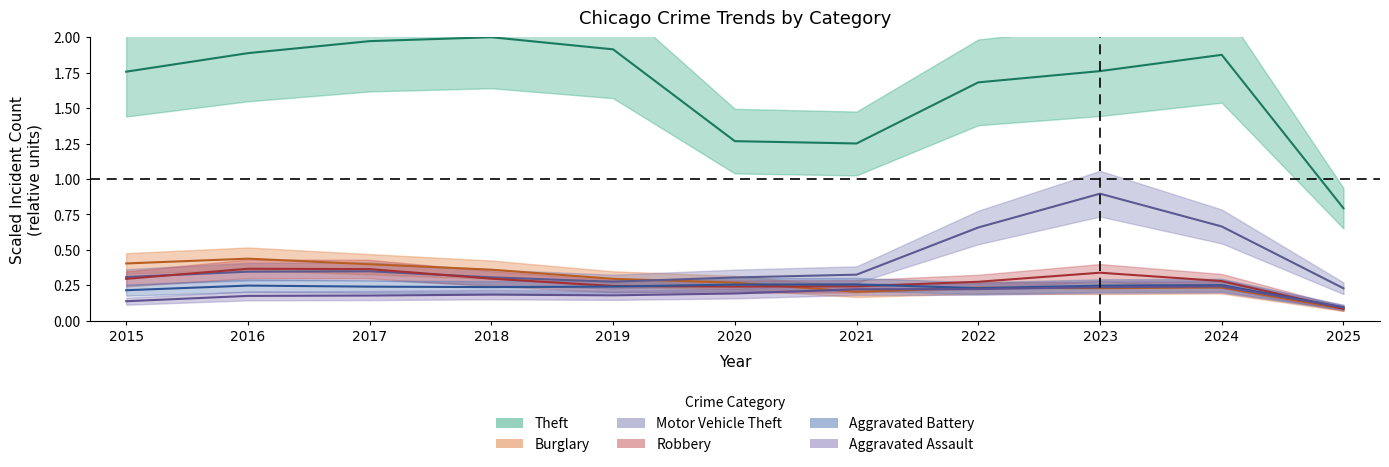

Is the value of Robbery at 2021 greater than the value of Aggravated Assault at 2019?

Yes